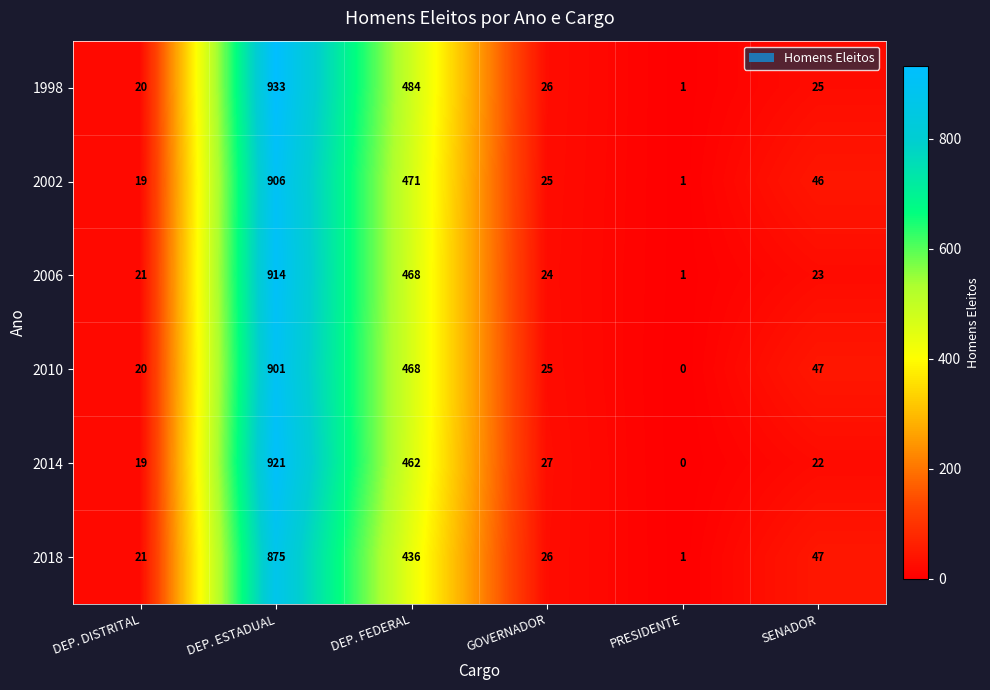

At which label does 2014 reach its minimum?

PRESIDENTE